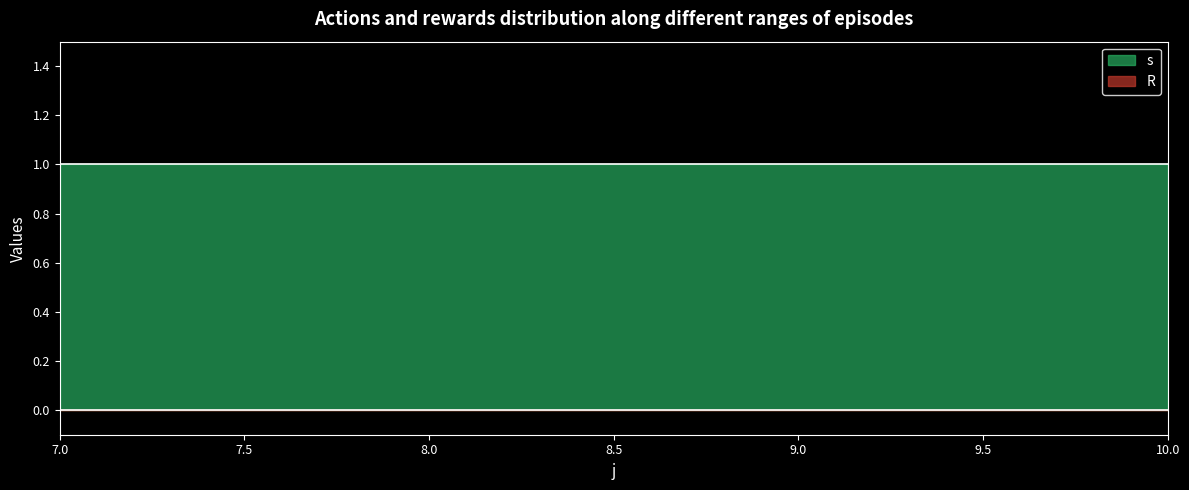

Rank the series at 10 from lowest to highest value.

R, s